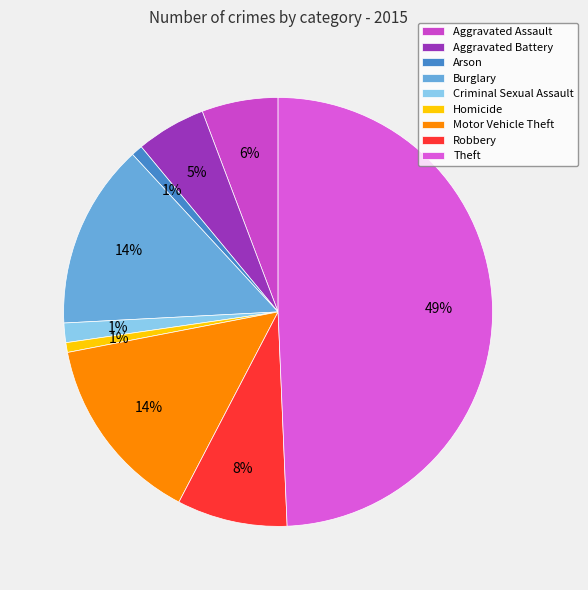

To the nearest percent, what is the average slice percentage?

11%